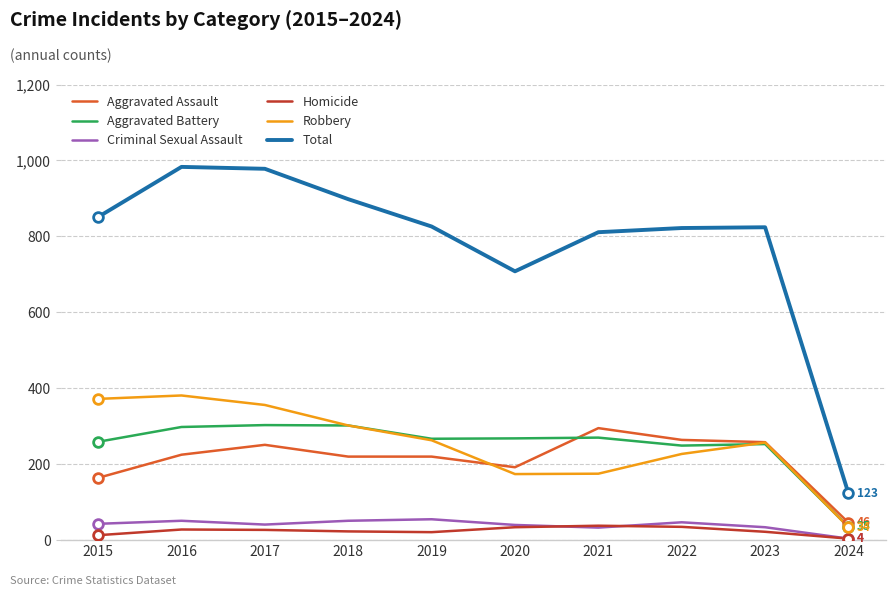

What is the minimum value for Aggravated Battery?

35